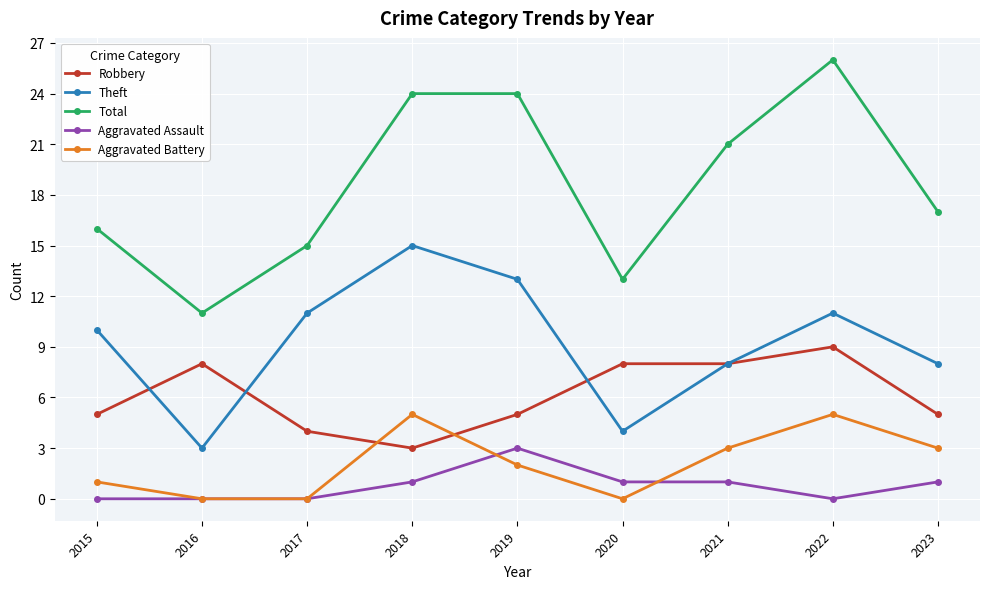

Reading left to right, extract all data points from this chart.

Robbery: 2015=5	2016=8	2017=4	2018=3	2019=5	2020=8	2021=8	2022=9	2023=5
Theft: 2015=10	2016=3	2017=11	2018=15	2019=13	2020=4	2021=8	2022=11	2023=8
Total: 2015=16	2016=11	2017=15	2018=24	2019=24	2020=13	2021=21	2022=26	2023=17
Aggravated Assault: 2015=0	2016=0	2017=0	2018=1	2019=3	2020=1	2021=1	2022=0	2023=1
Aggravated Battery: 2015=1	2016=0	2017=0	2018=5	2019=2	2020=0	2021=3	2022=5	2023=3